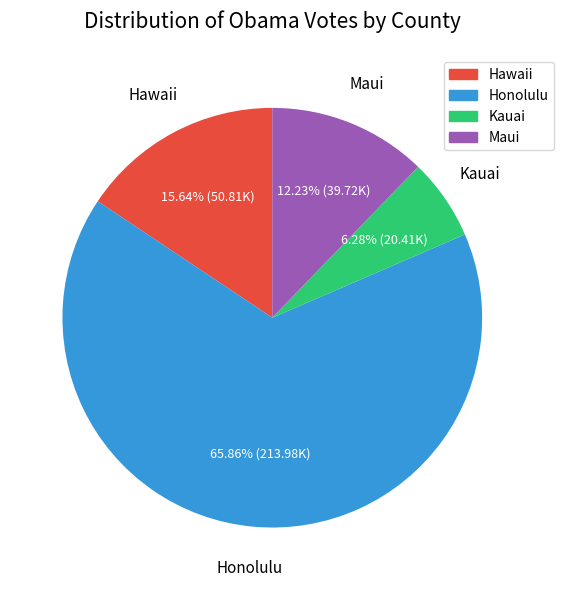

To the nearest percent, what percentage of the pie is Maui?

12%